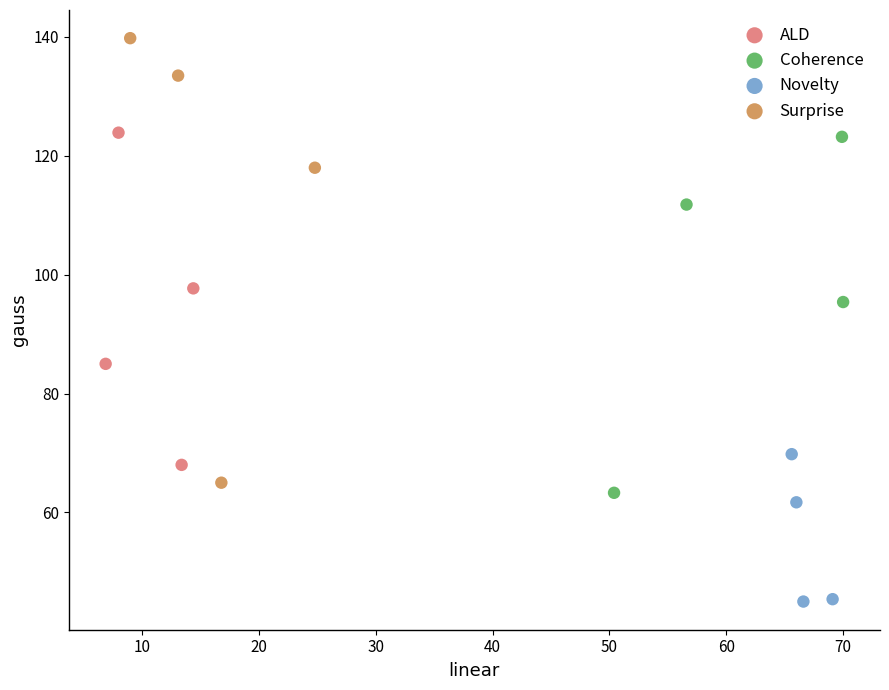

Which series has the largest Y range (max minus min)?

Surprise